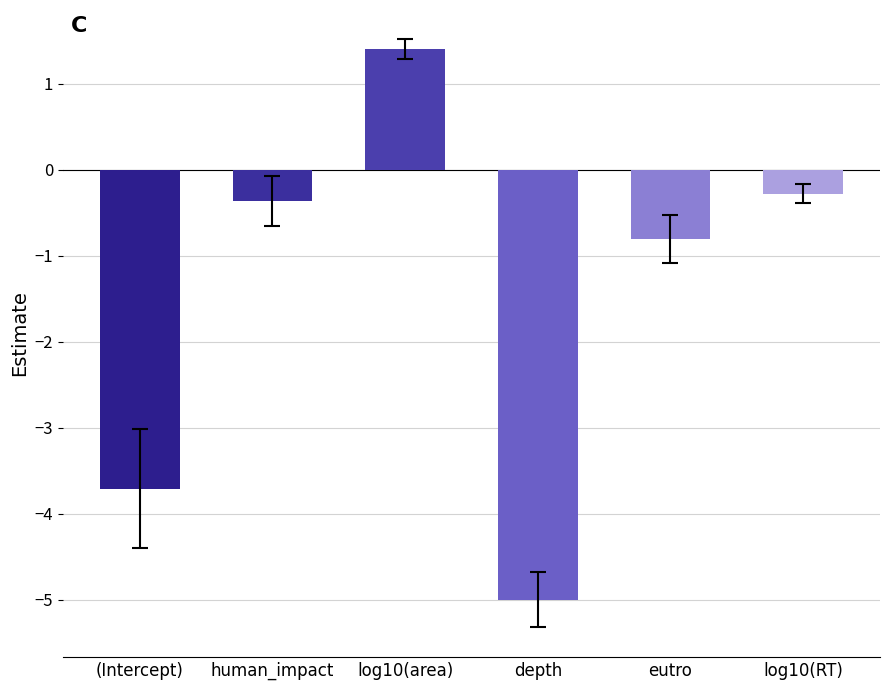

Are the bars grouped side by side (vs. stacked)?

No